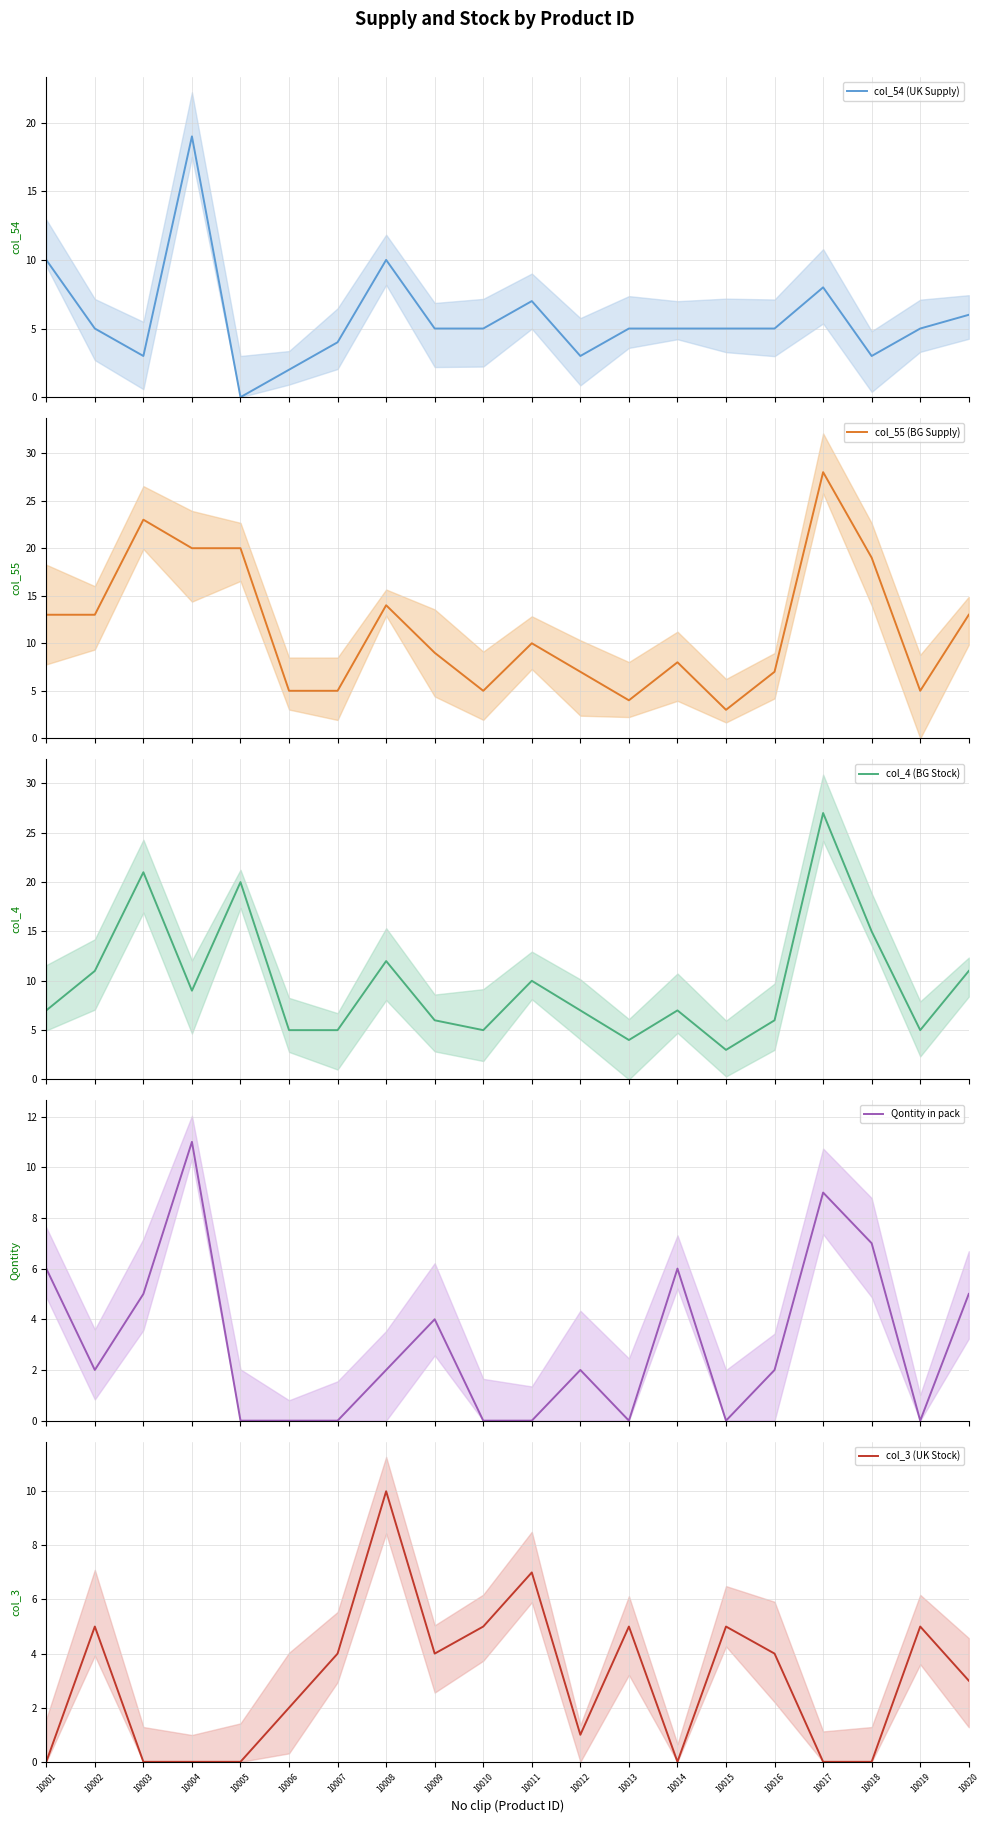

At which label is col_4 (BG Stock) closest to 15?

10018